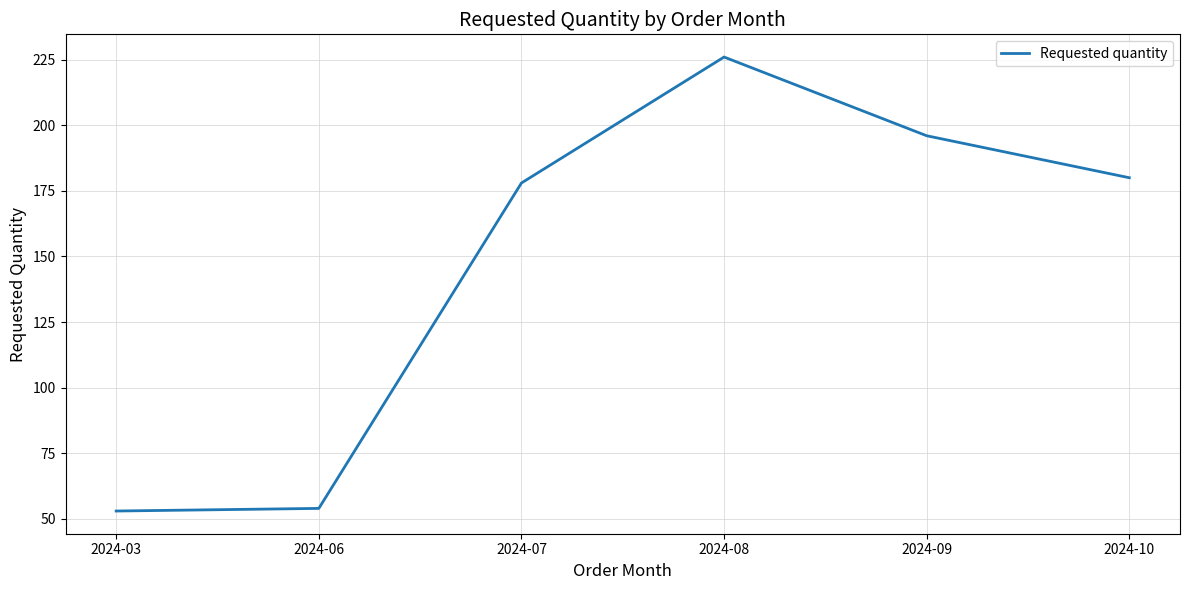

How many lines are shown in the chart?

1